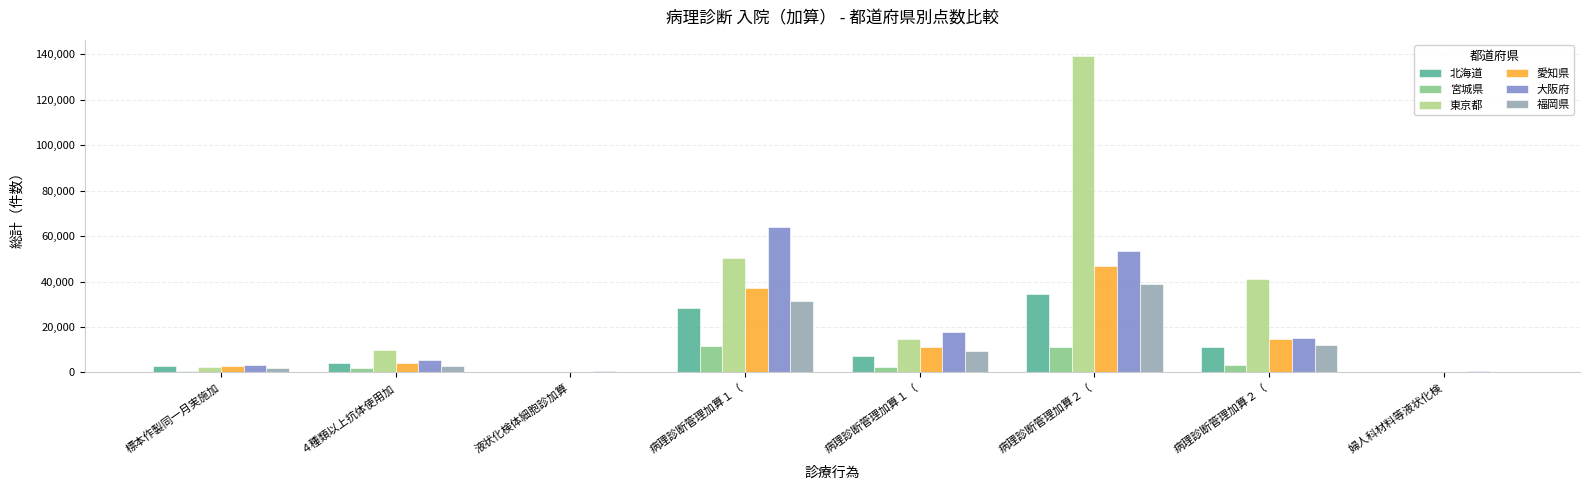

How many series are shown in this chart?

6